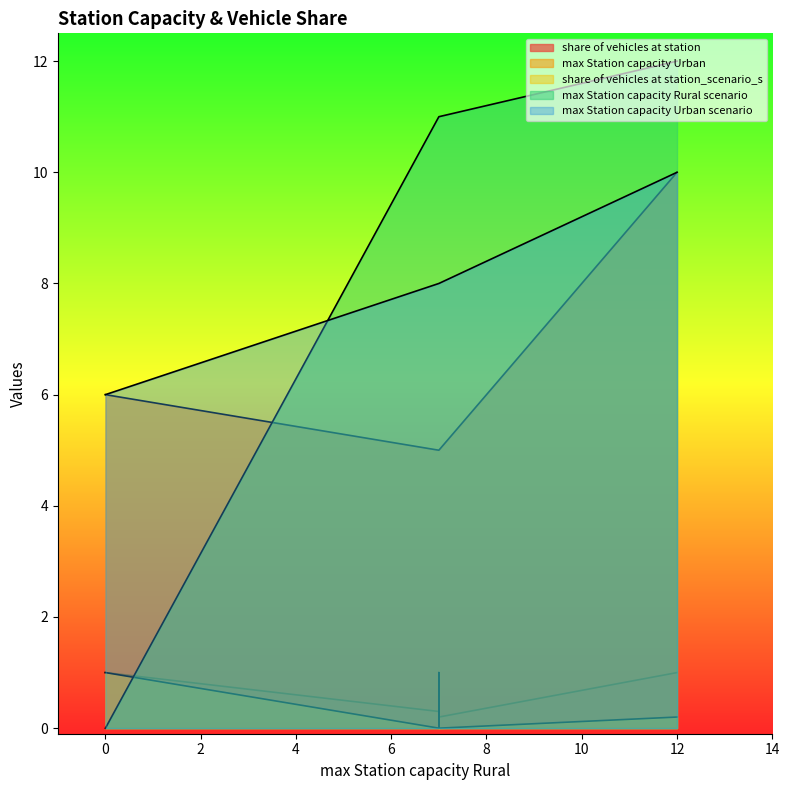

What is the average value of the share of vehicles at station_scenario_s series?

0.4